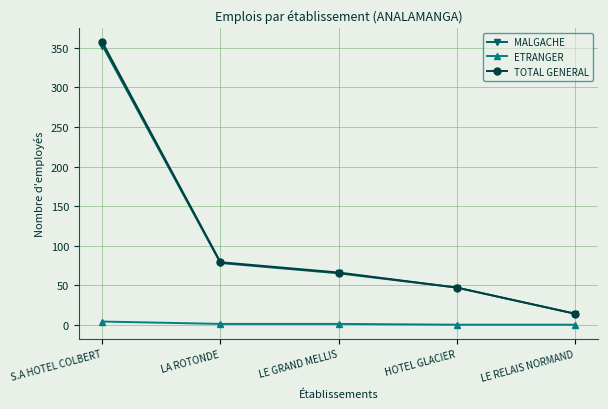

True or false: MALGACHE has more than 1 interior local peaks.

False